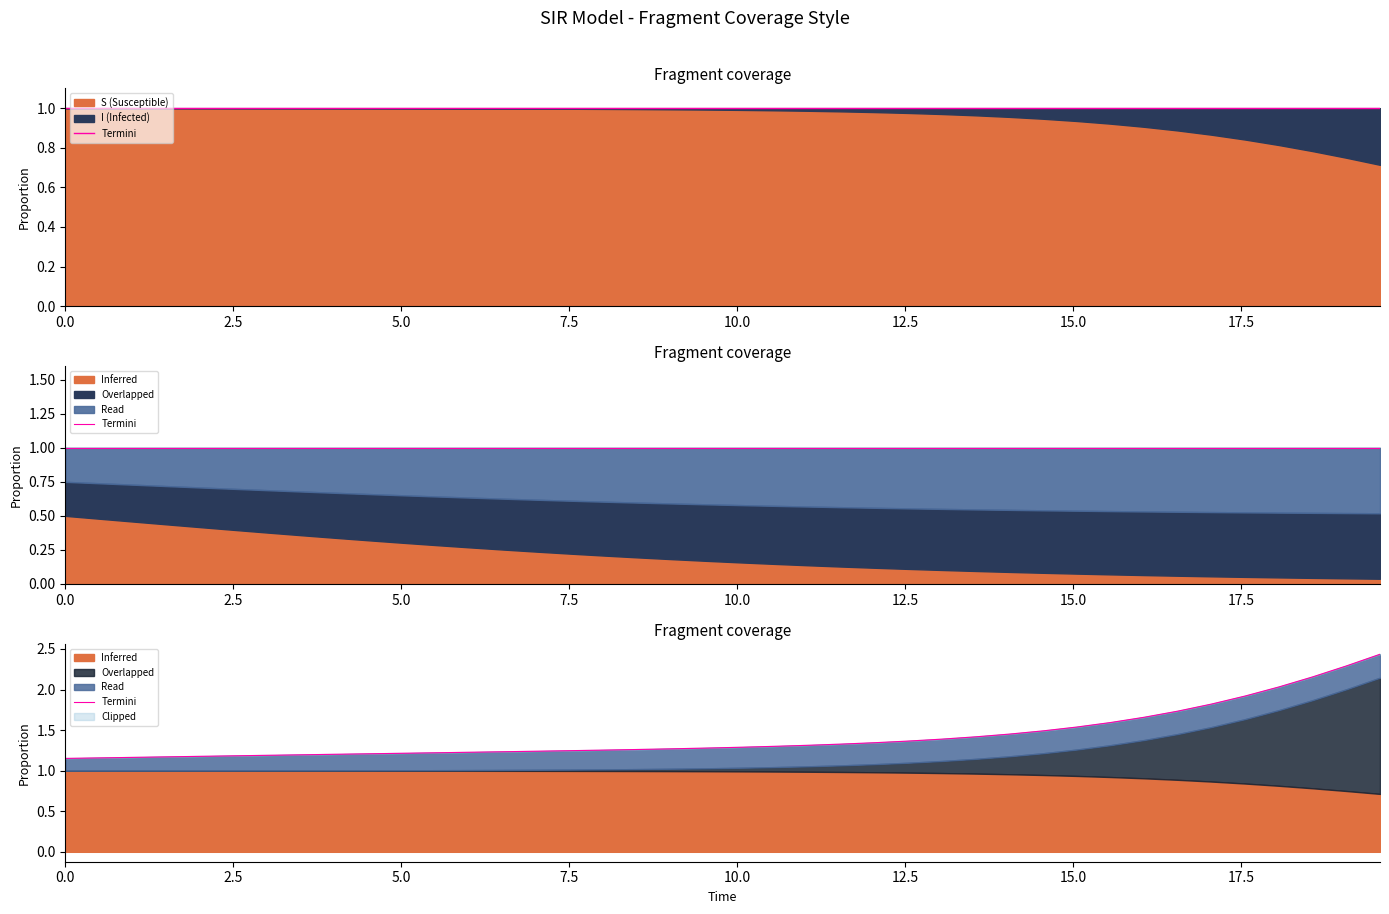

What is the value of the 38th point from the left?

2.2